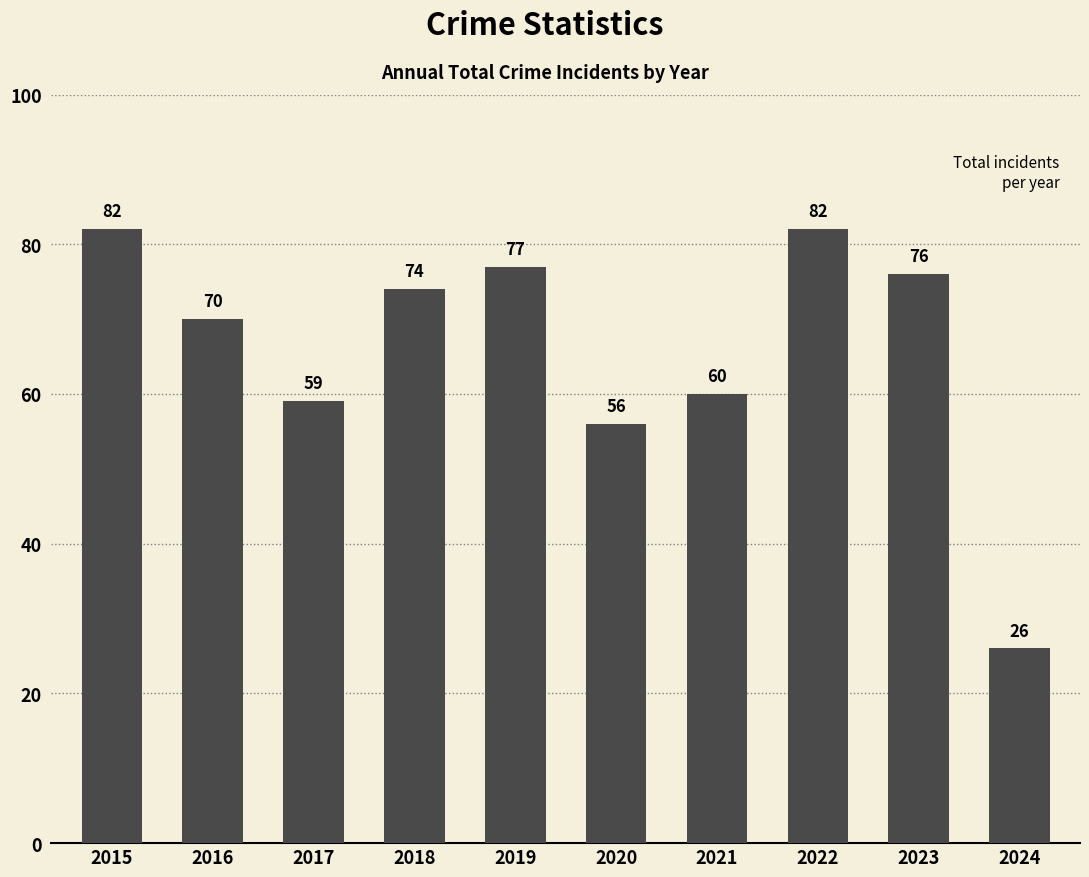

Between 2018 and 2019, which is larger?

2019